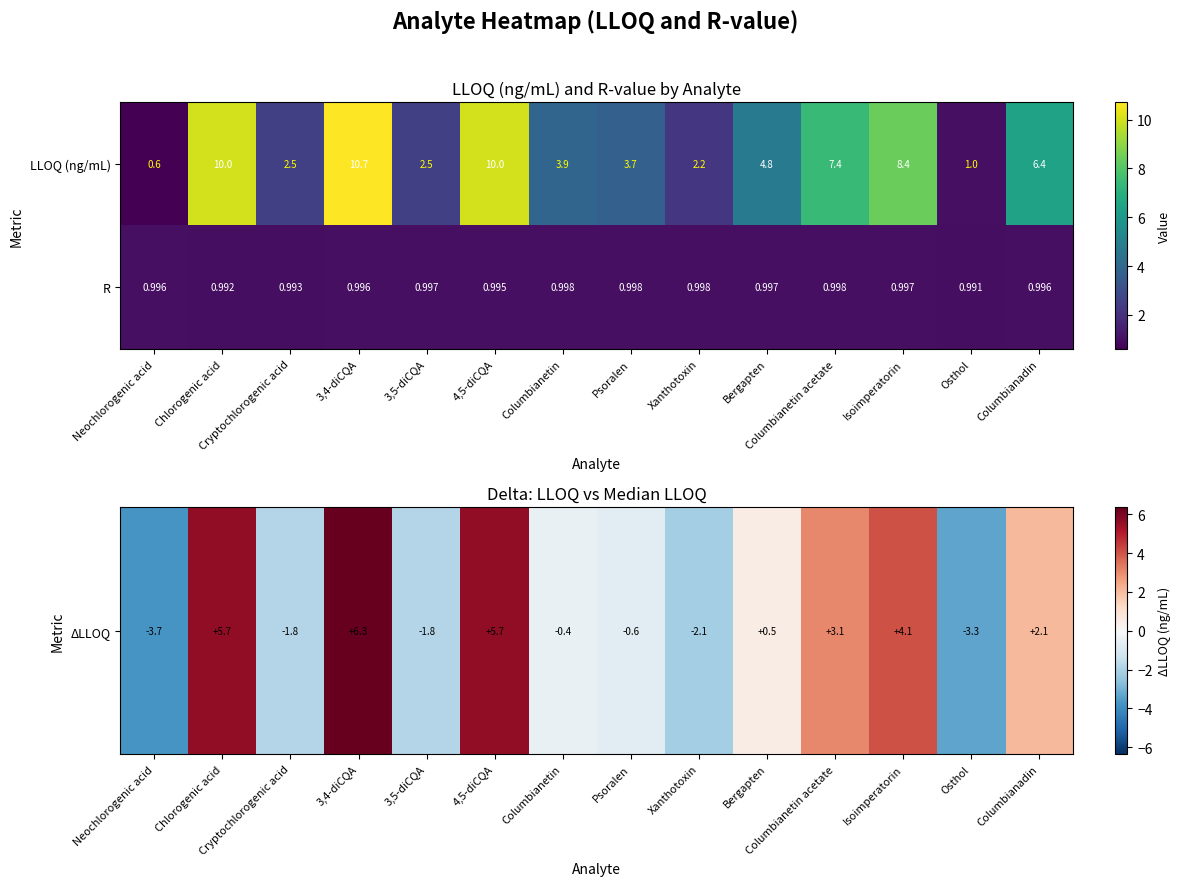

Which series has the largest total across all categories?

LLOQ (ng/mL)